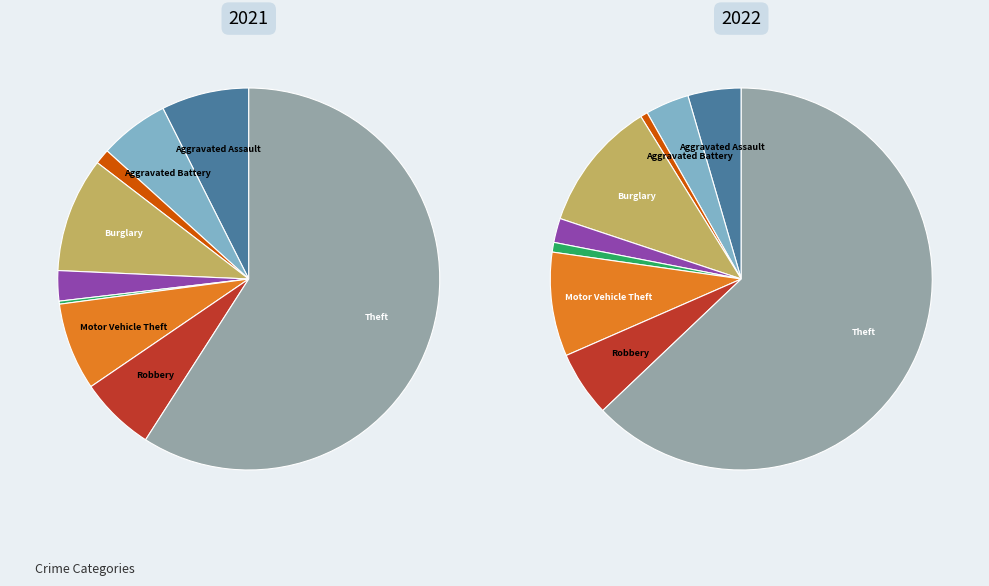

Combined, what portion of the pie is Aggravated Battery and Motor Vehicle Theft?

13.3%